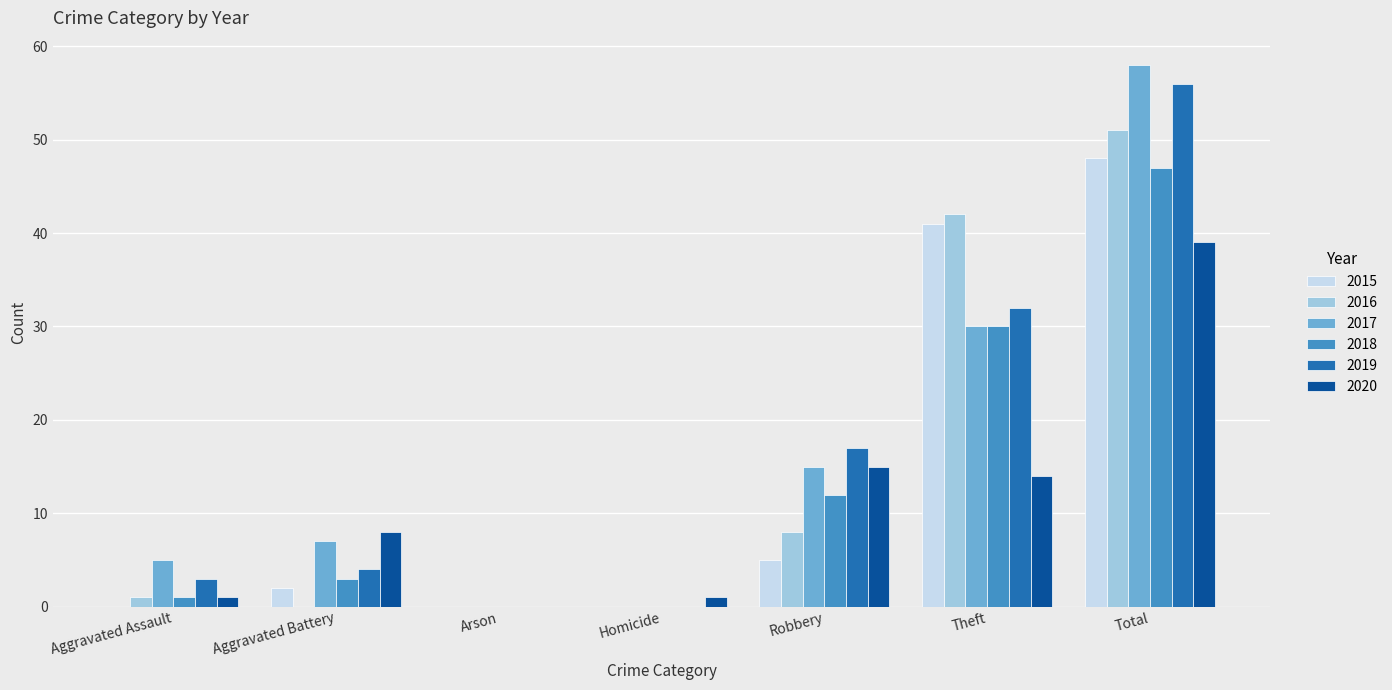

What is the sum of all 2016 values?

102